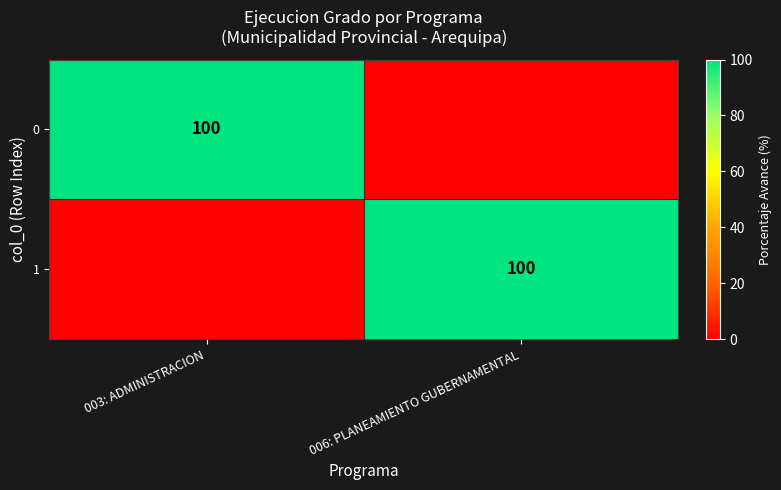

Is it true that 1 equals 100 at 006: PLANEAMIENTO GUBERNAMENTAL?

True